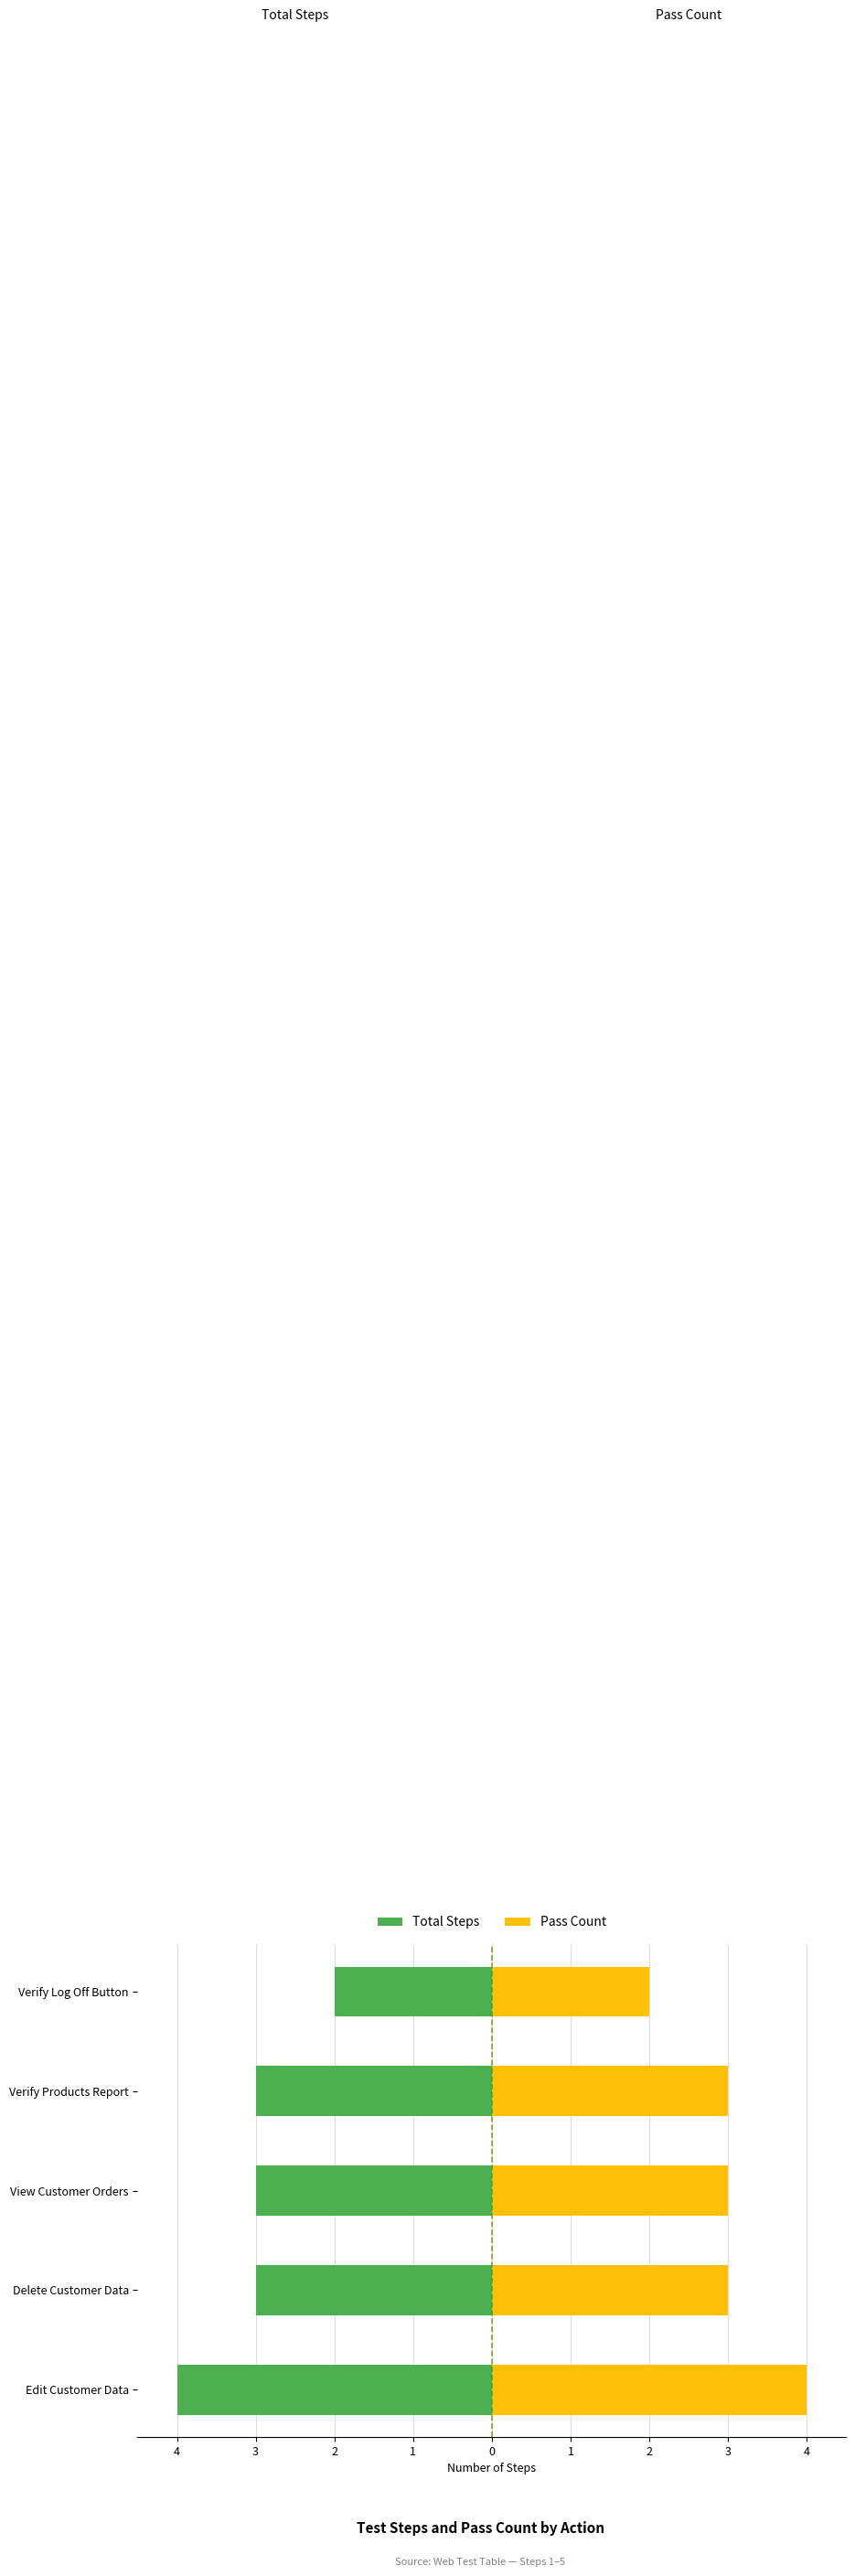

Reading right to left, transcribe all the data shown in this chart.

Total Steps: -2	-3	-3	-3	-4
Pass Count: 2	3	3	3	4